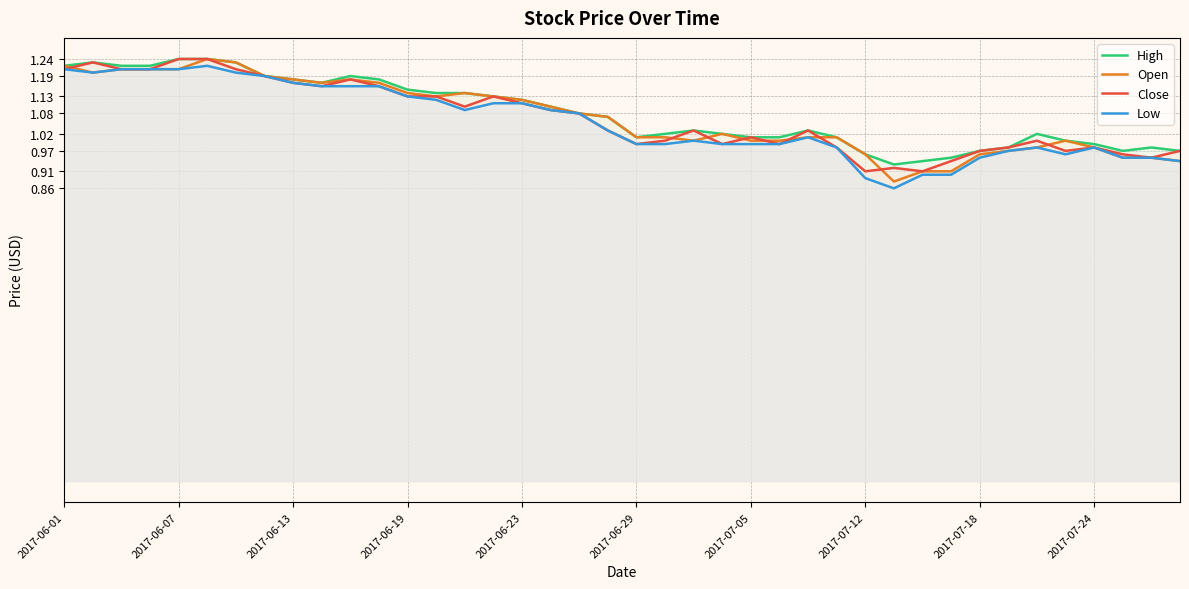

The value of High at 2017-07-05 is 1.0. True or false?

True